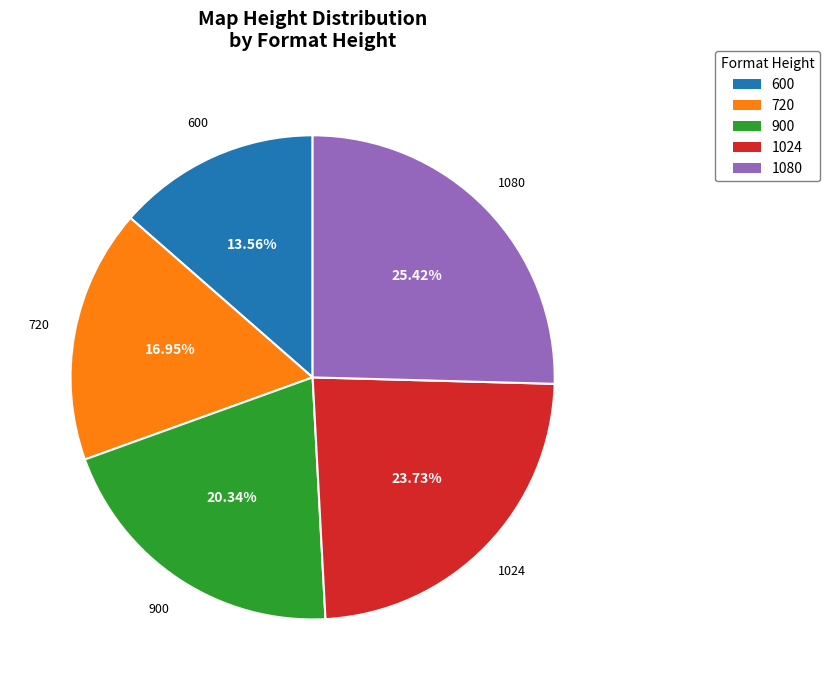

What is the smallest slice in the pie chart?

600